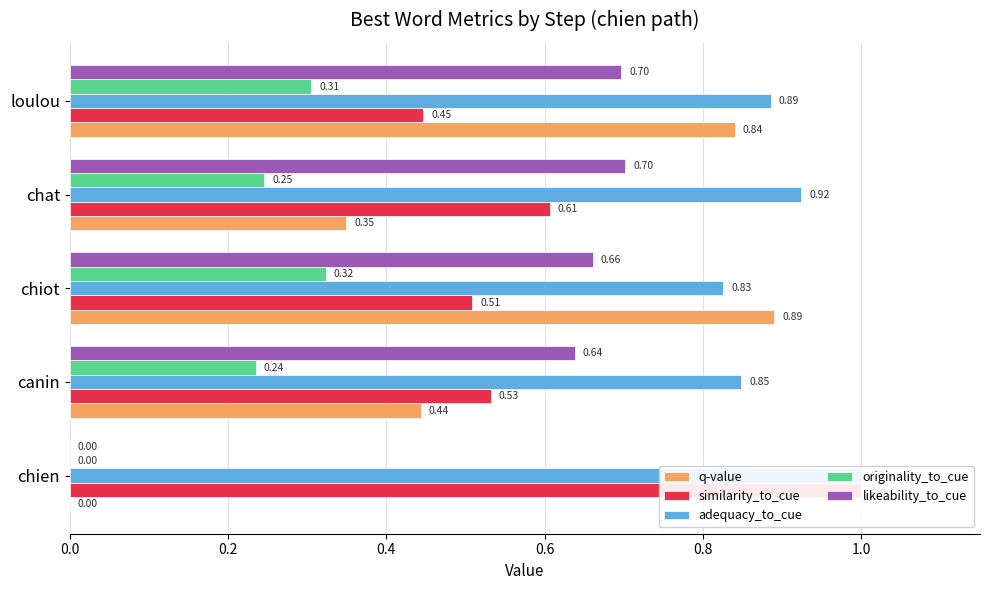

What is the spread (max minus min) of values at loulou?

0.6